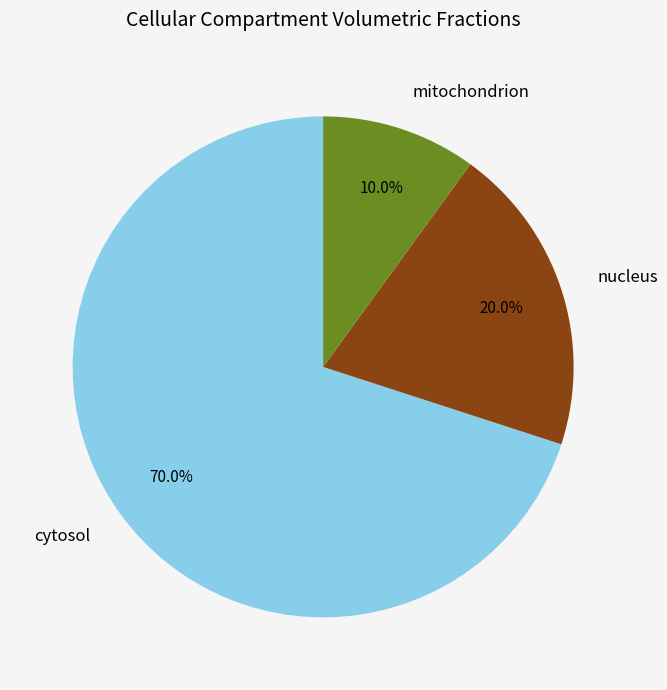

Does any single category account for the majority?

Yes